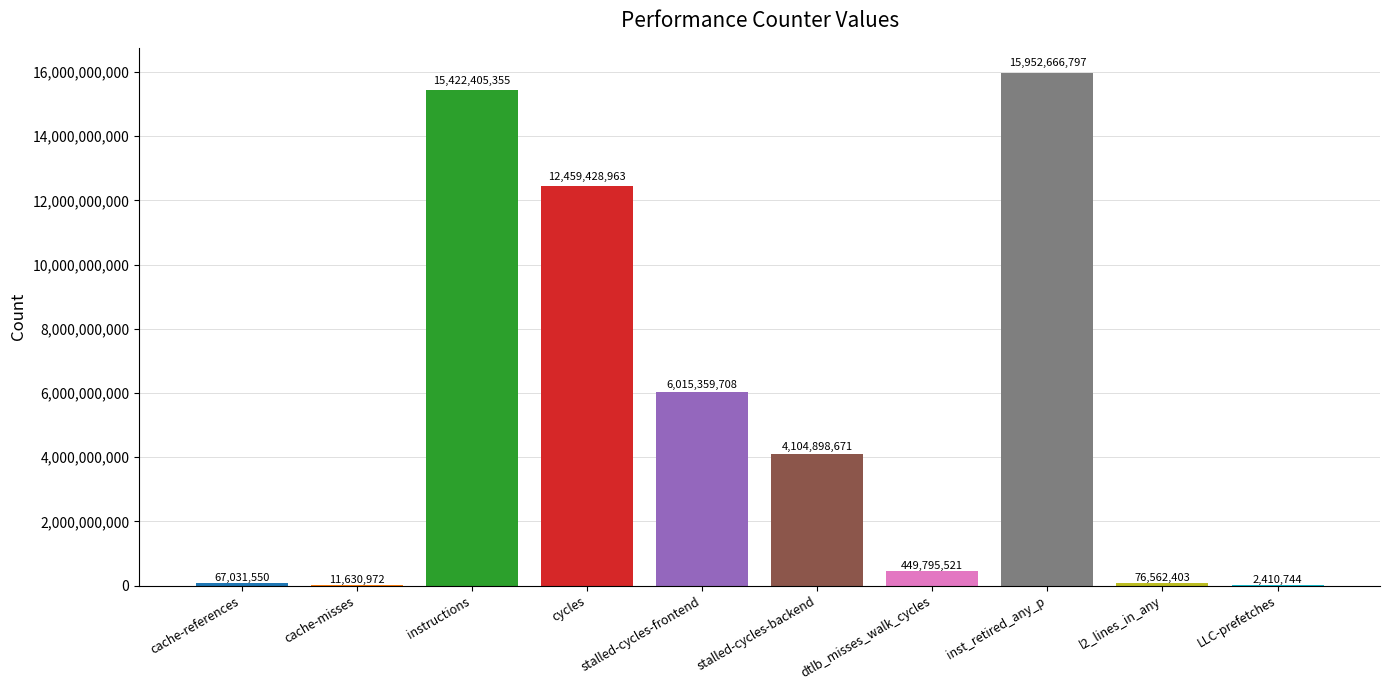

Which label corresponds to the largest value in the chart?

inst_retired_any_p